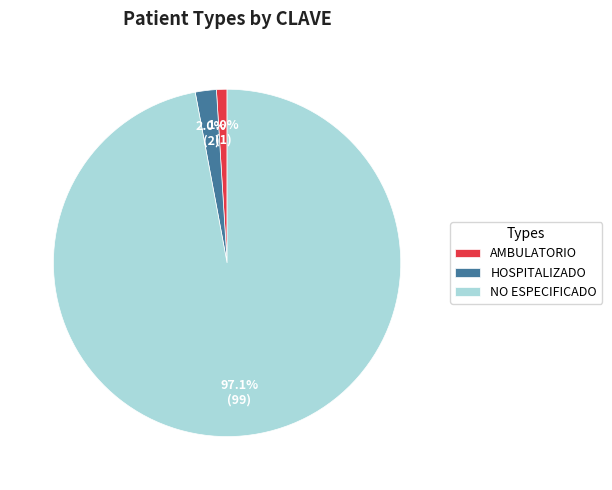

What percentage is the AMBULATORIO slice, to the nearest percent?

1%